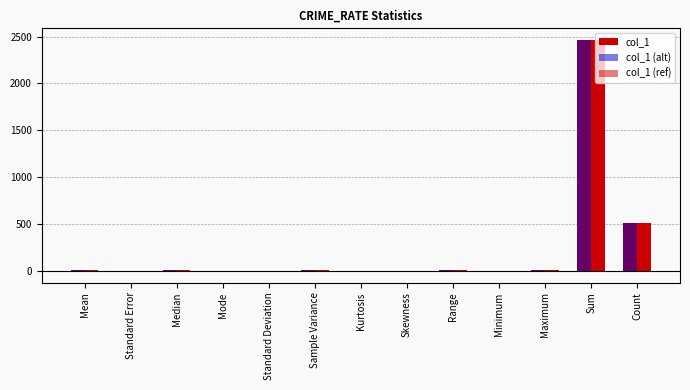

At which label is col_1 (ref) closest to 1232?

Count